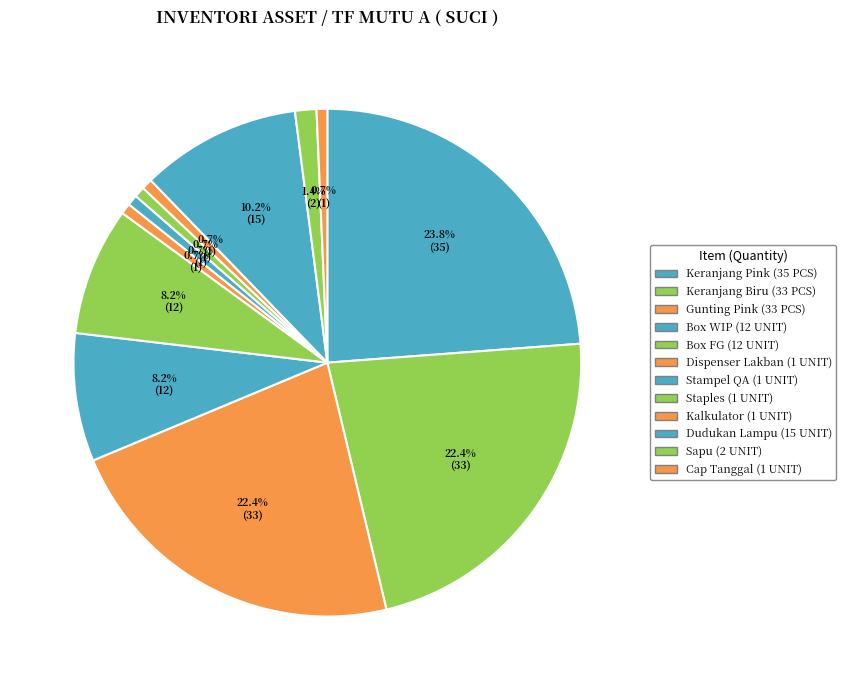

How many slices are in this pie chart?

12